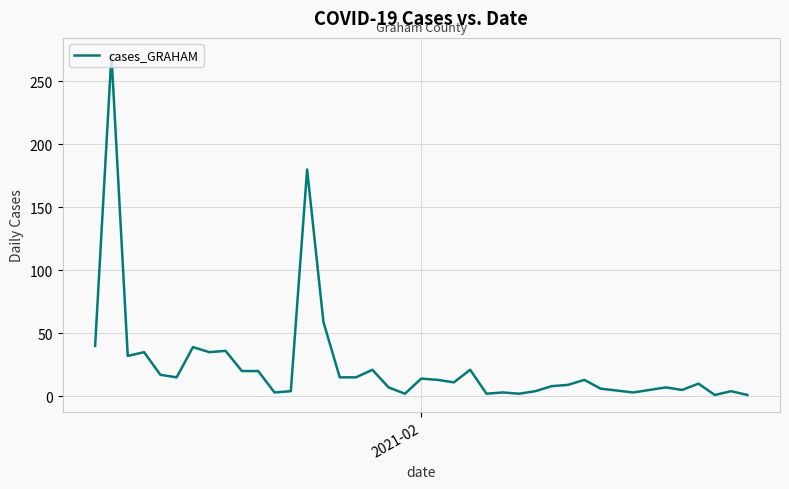

What is the maximum value shown in the chart?

271